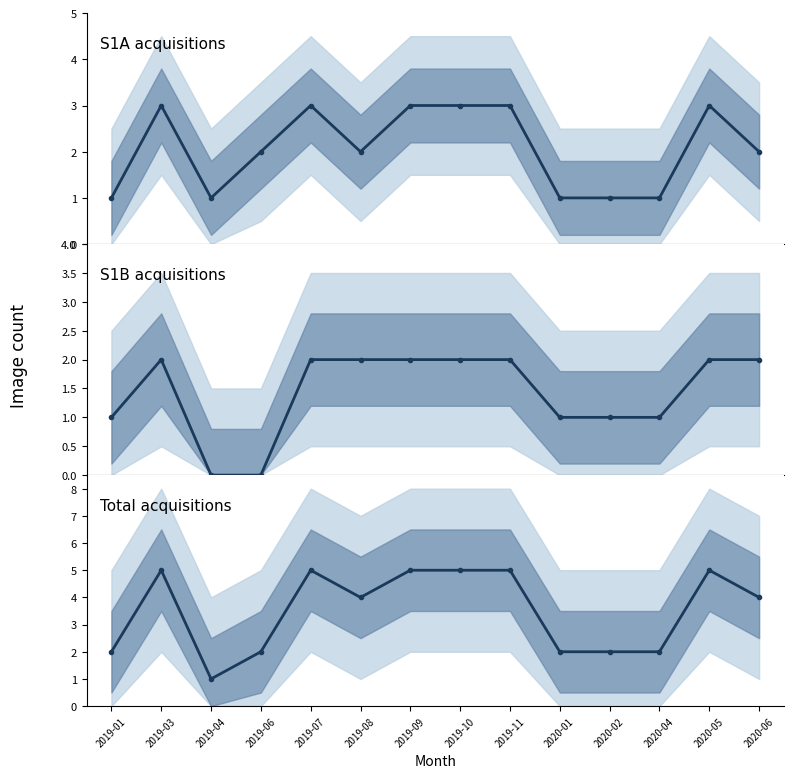

What is the label of the 10th point from the right?

2019-07